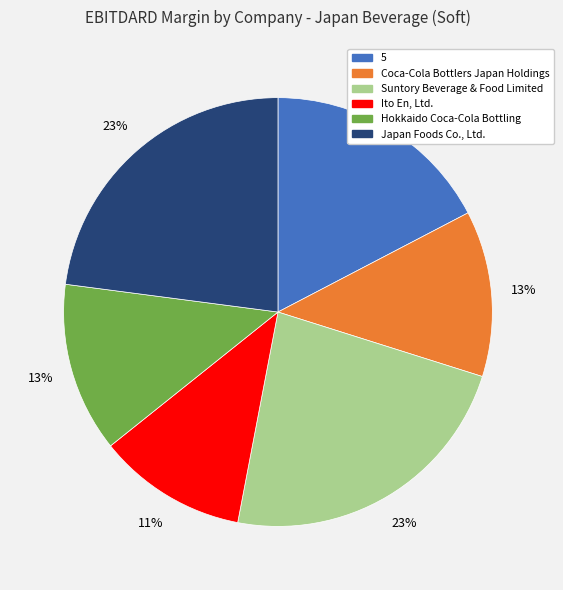

How many segments does this pie chart have?

6